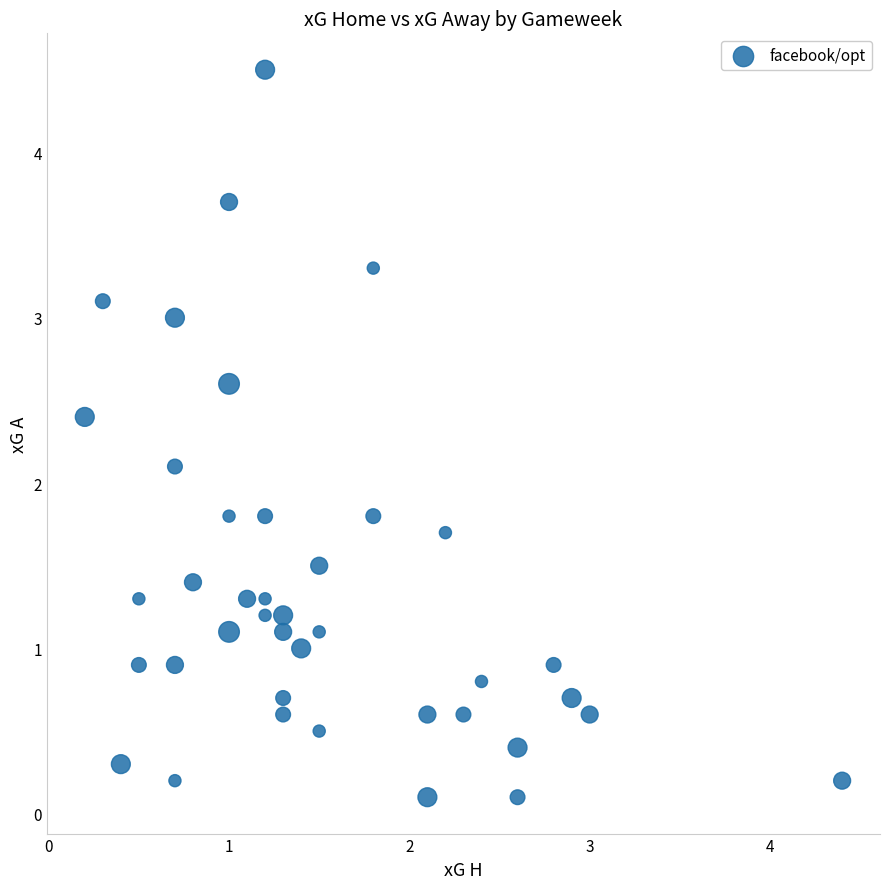

What is the range of Y values (max minus min)?

4.4